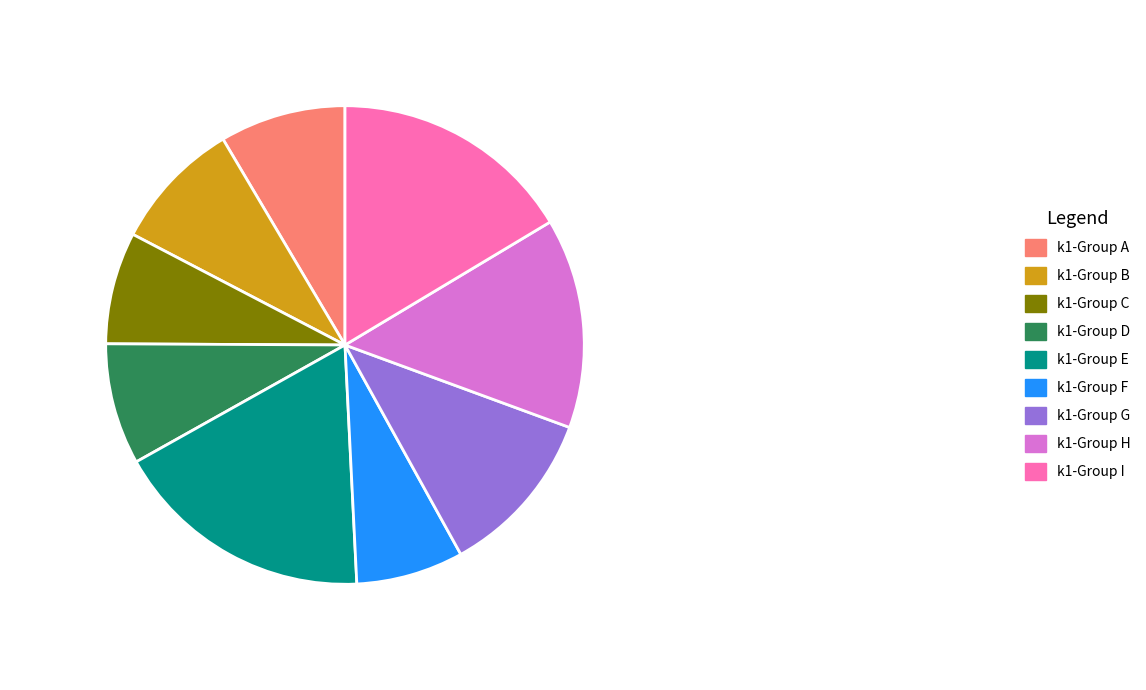

Which slice is the largest?

k1-Group E